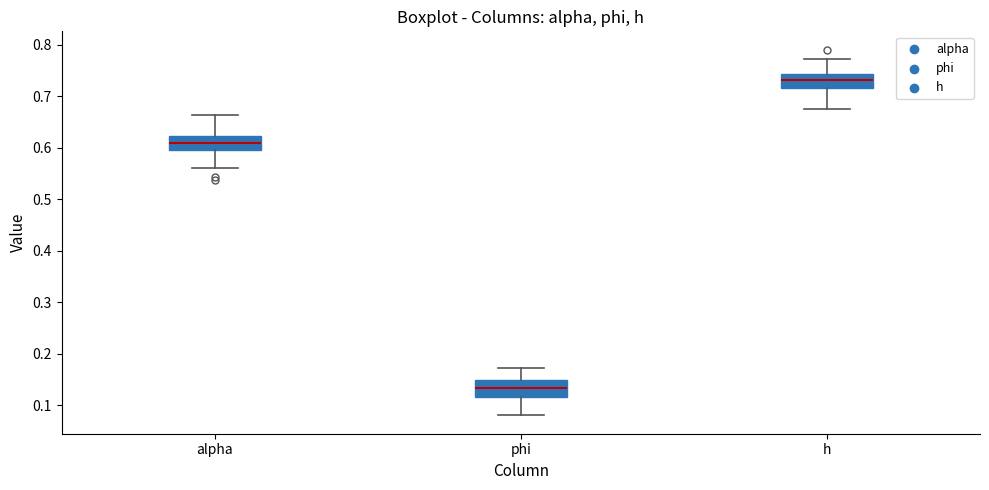

Where does the median line of the box for h sit on the y-axis? The values are not printed on the chart, so give them approximately, as read against the axis.

0.73